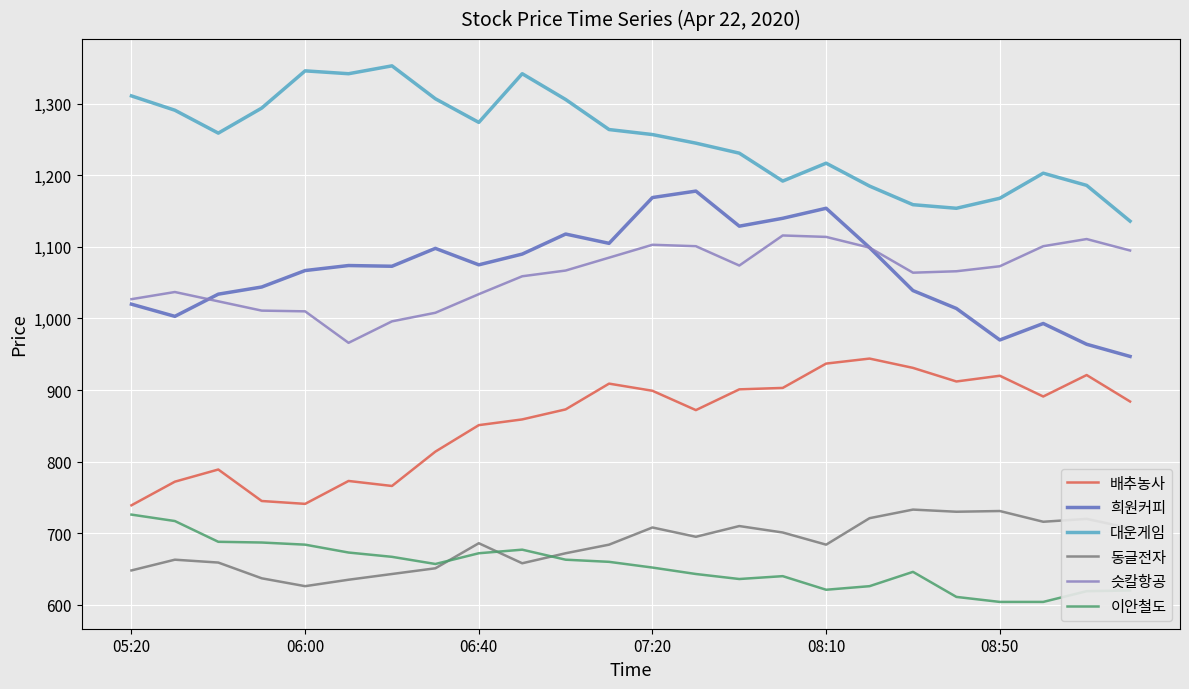

Which series has the largest total across all categories?

대운게임